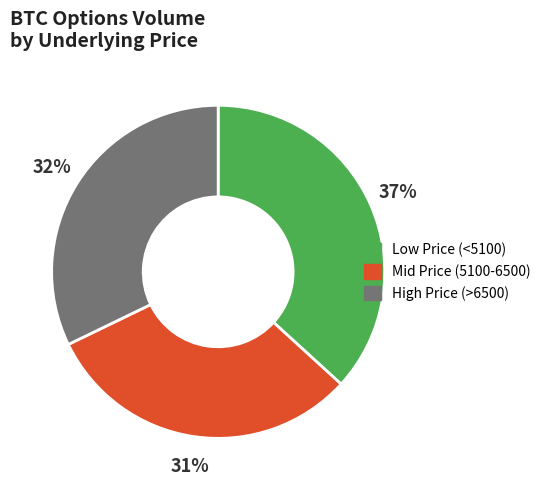

Between High Price (>6500) and Low Price (<5100), which is larger?

Low Price (<5100)